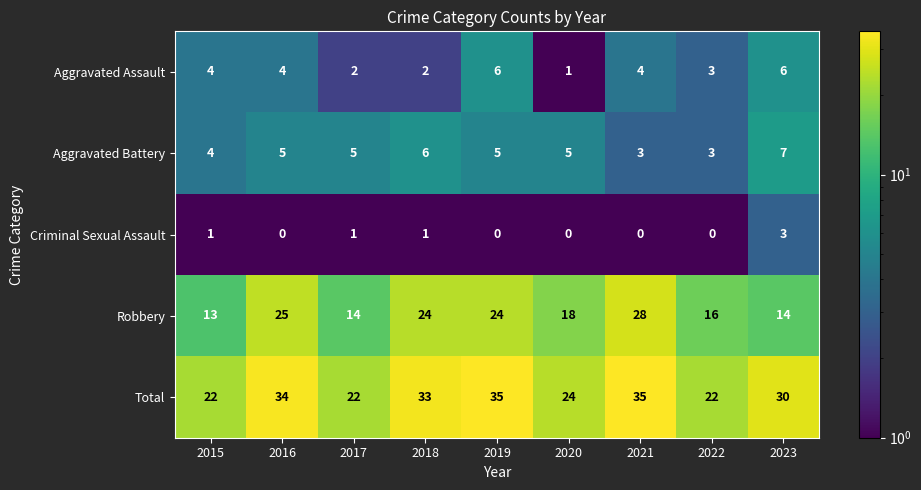

How many values in the Criminal Sexual Assault series exceed 0?

4